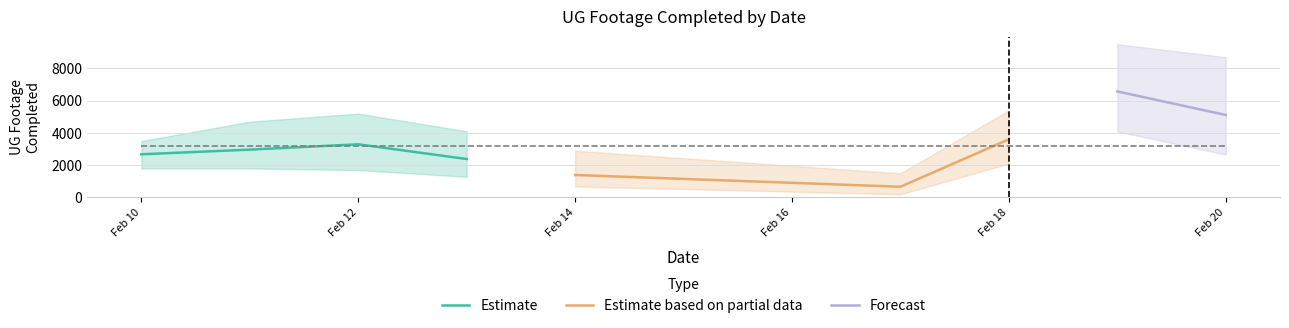

How many values in the Estimate series are below 2967?

2